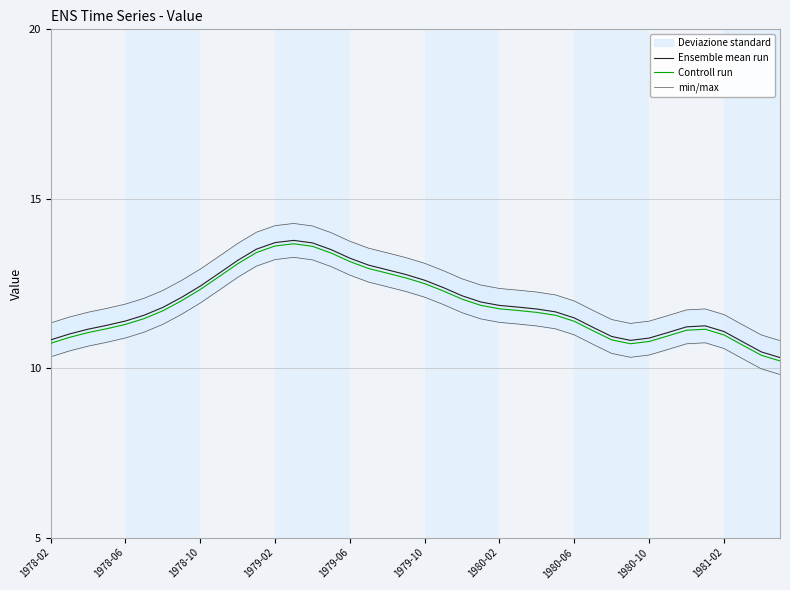

Which series has the widest spread of values?

Ensemble mean run